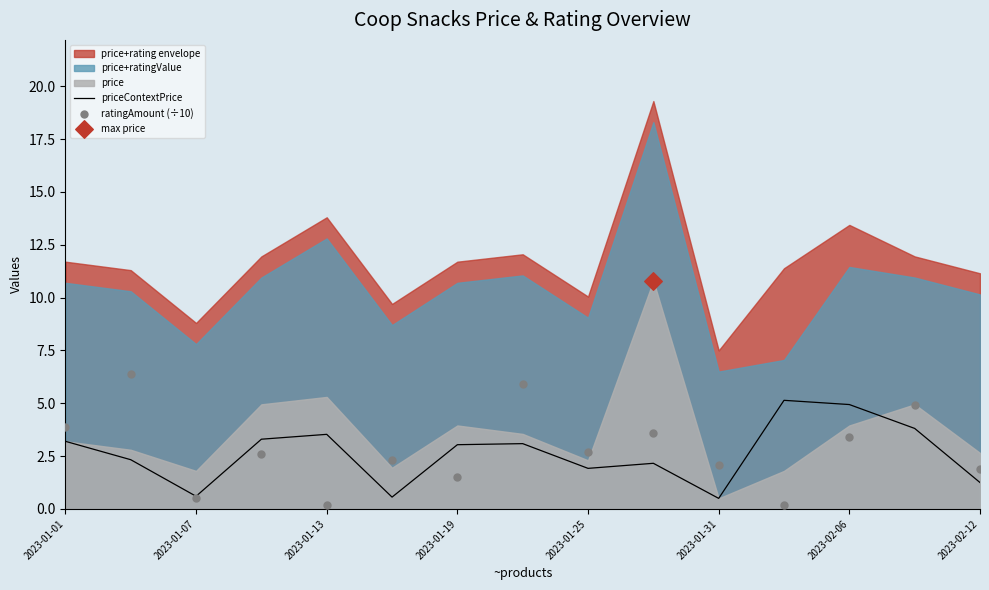

What is the lowest value of the priceContextPrice series?

0.5